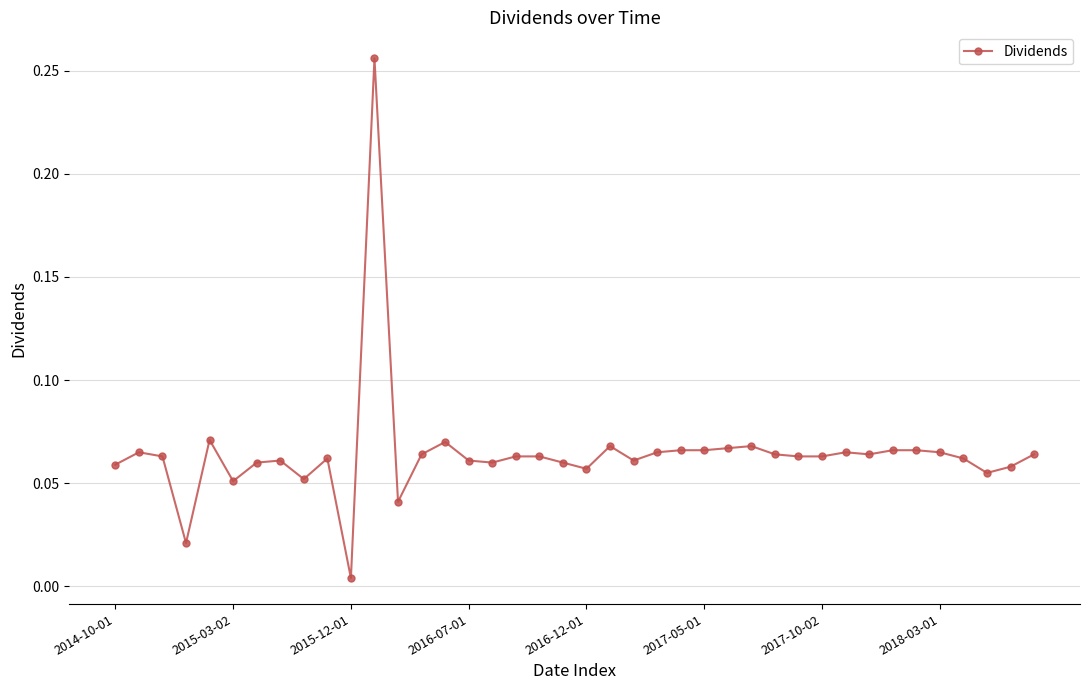

True or false: there are more than 0 points higher than both neighbors.

True